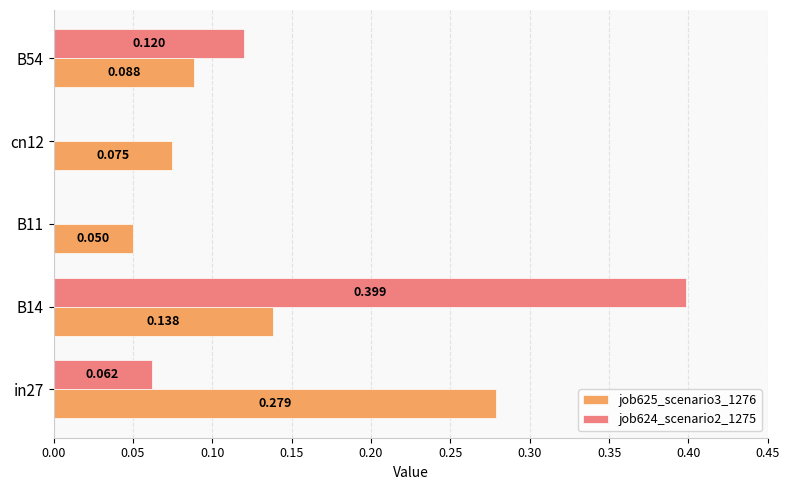

Is the value of job624_scenario2_1275 at in27 greater than the value of job625_scenario3_1276 at B11?

Yes